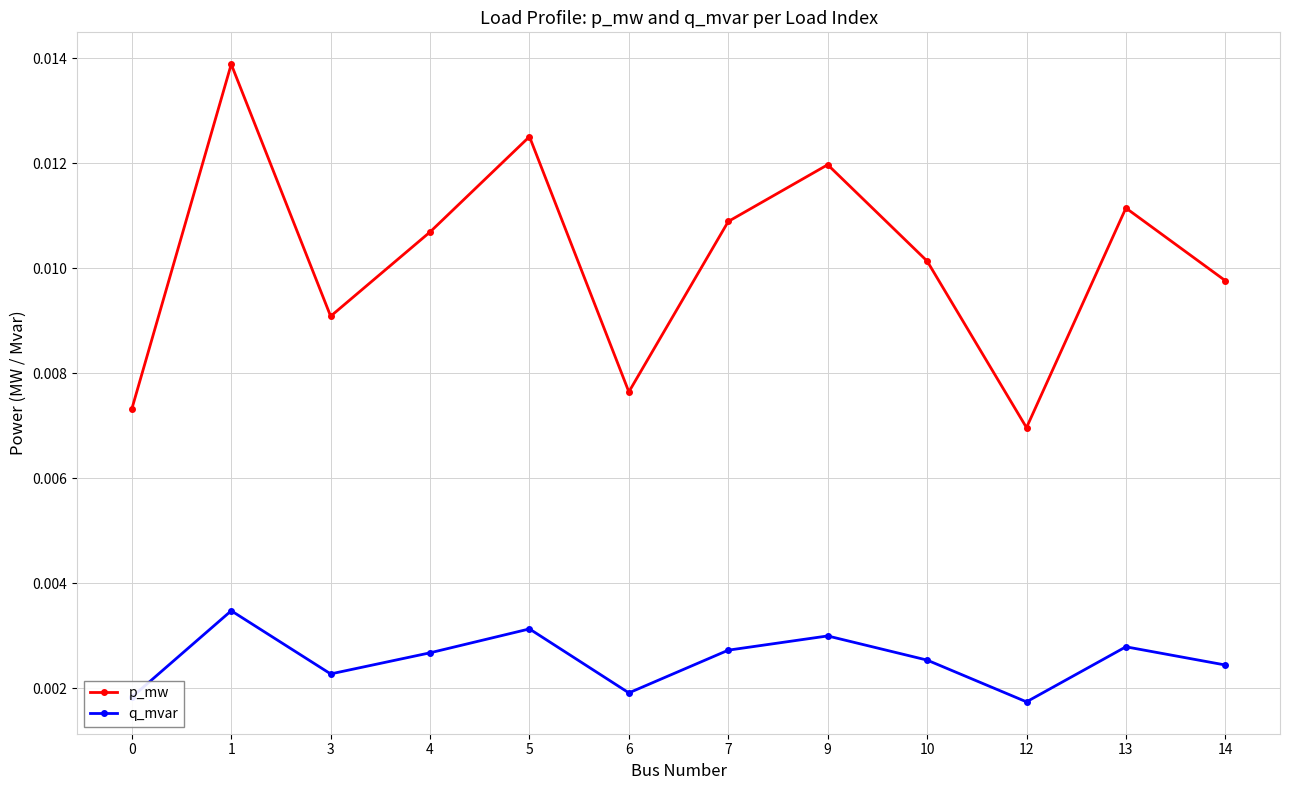

At which label is p_mw closest to 0?

12